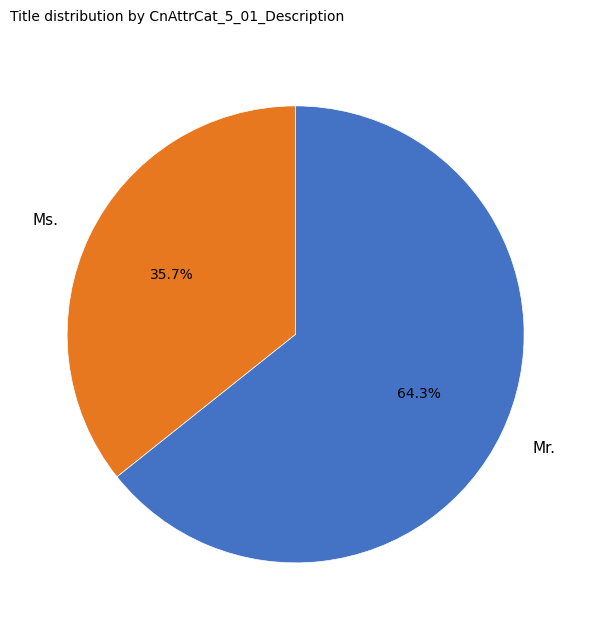

Is Mr. the majority of the pie?

Yes